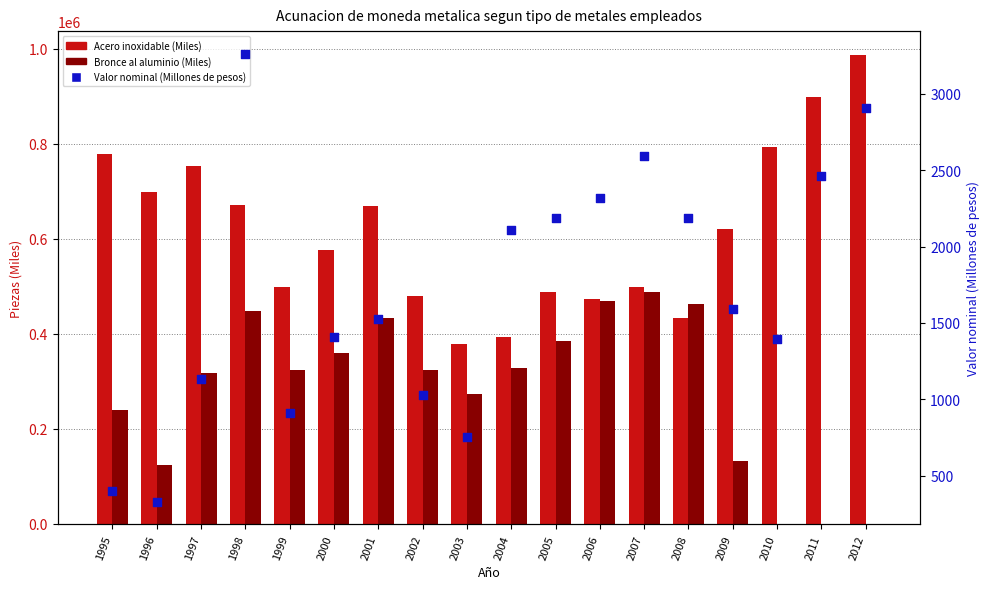

What are all the series names shown in the legend?

Acero inoxidable (Miles), Bronce al aluminio (Miles), Valor nominal (Millones de pesos)